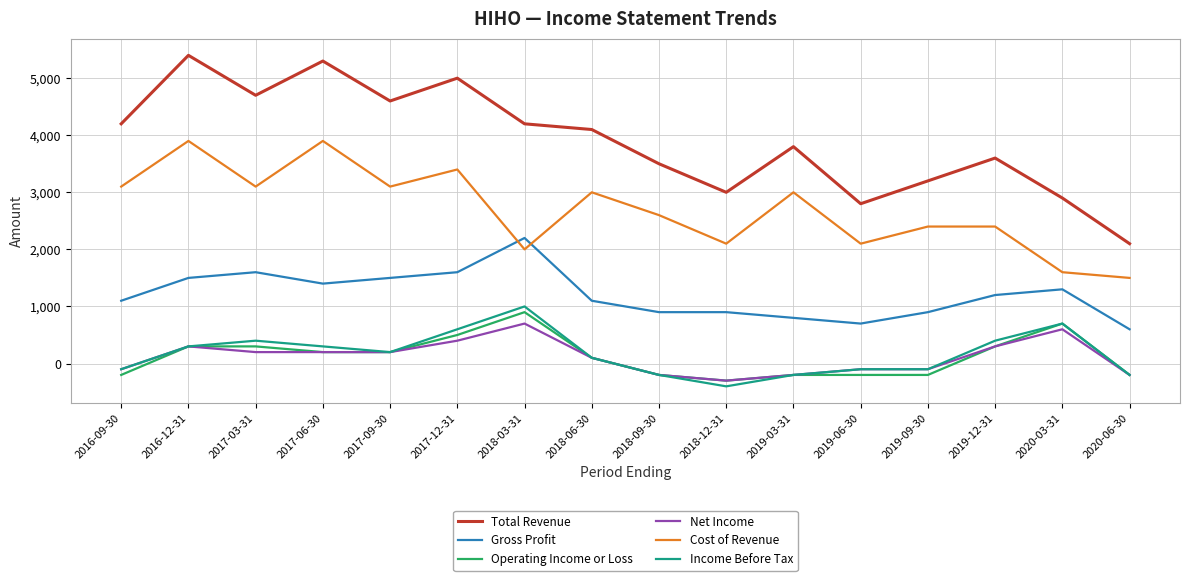

At which label does Operating Income or Loss reach its peak?

2018-03-31